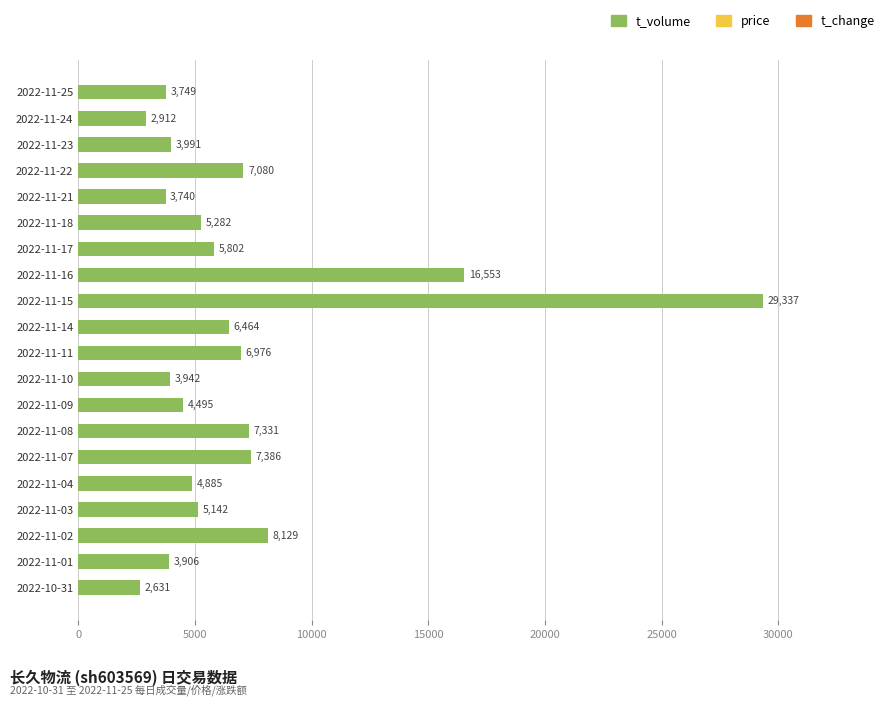

What position from the bottom is 2022-11-22?

17